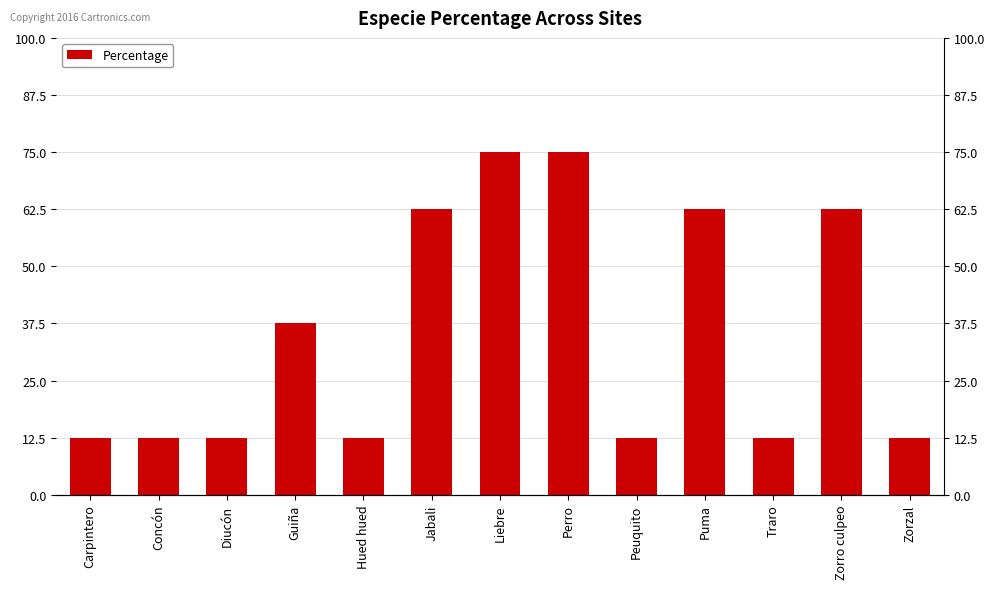

Count the number of categories in the chart.

13